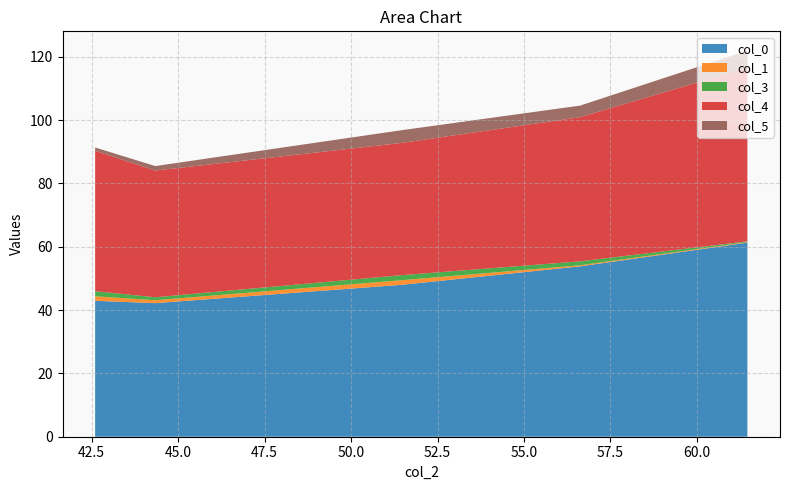

What is the lowest value of the col_0 series?

42.2